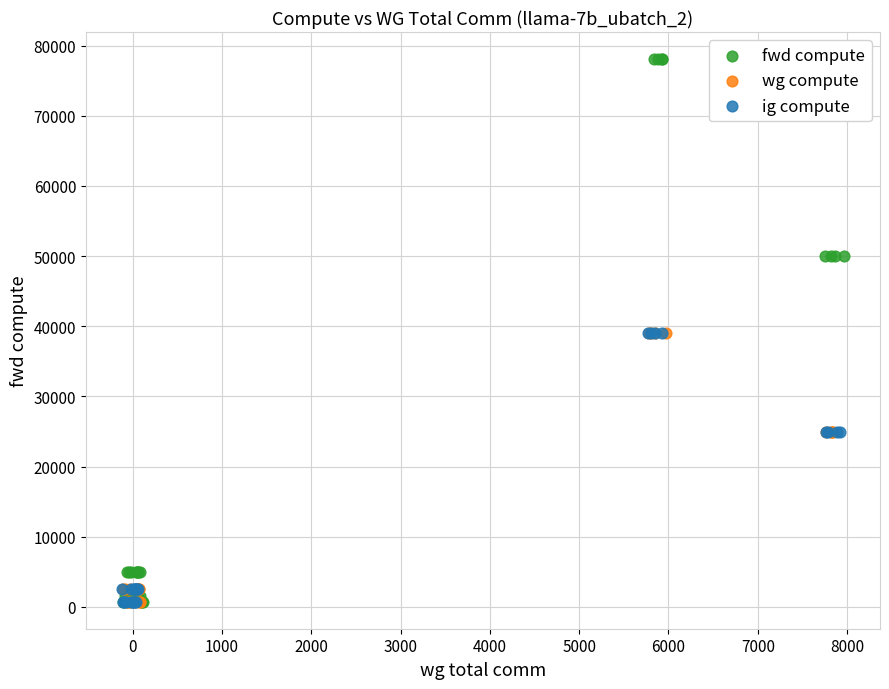

Which series has the largest Y range (max minus min)?

fwd compute